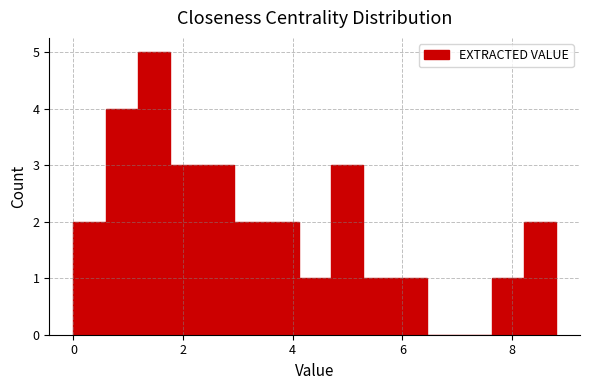

Read against the x-axis, roughly where is the centre of the tallest bar?

1.4